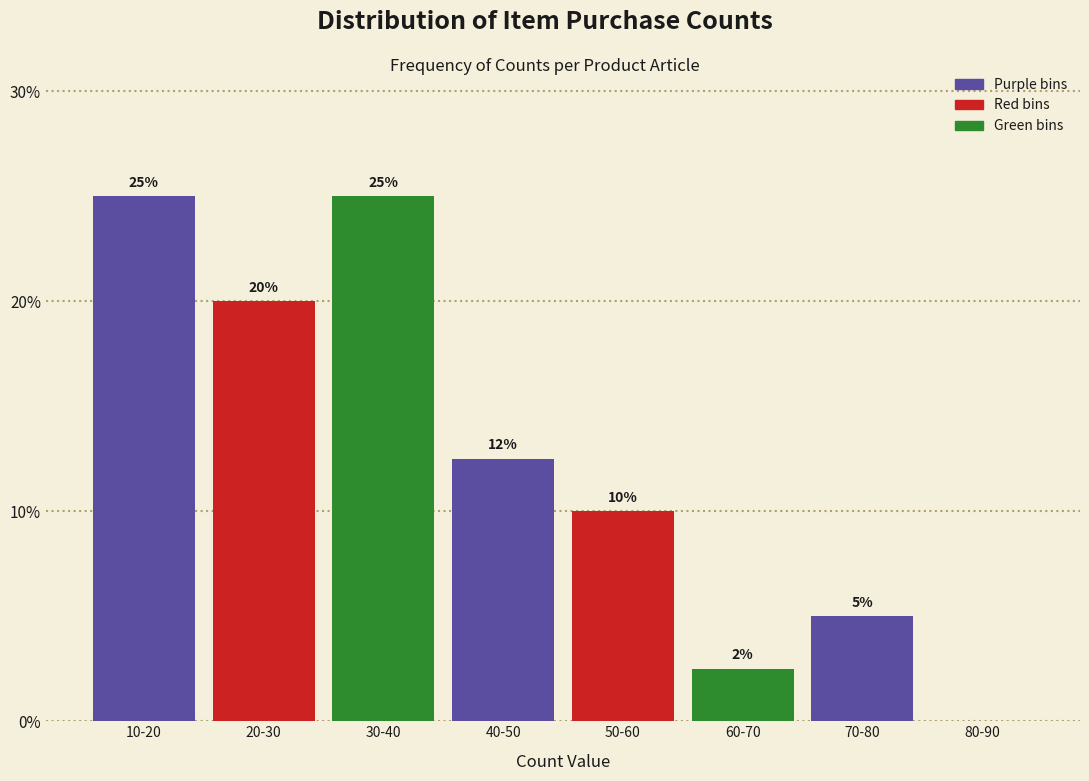

Which has a higher value, 80-90 or 10-20?

10-20